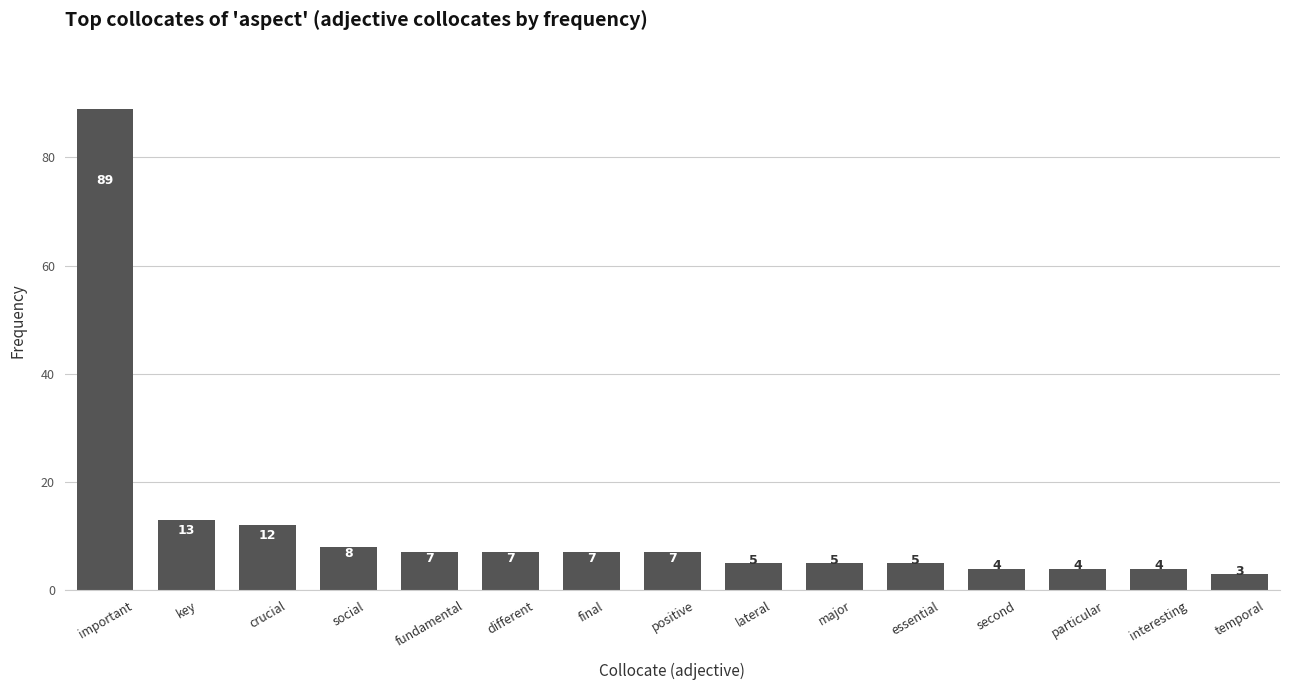

The value at lateral is 2. True or false?

False